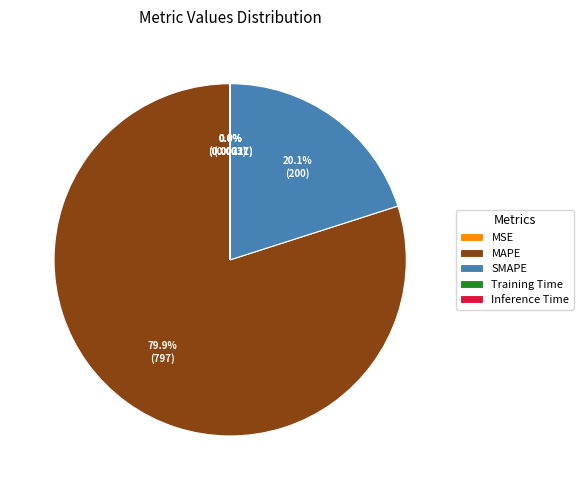

What portion of the pie excludes SMAPE?

79.9%